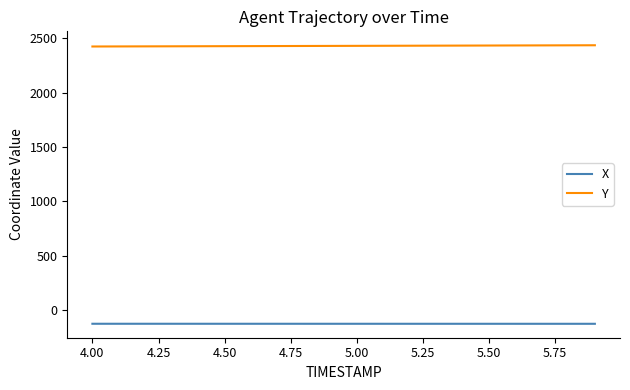

List the series in order of their overall mean, highest first.

Y, X